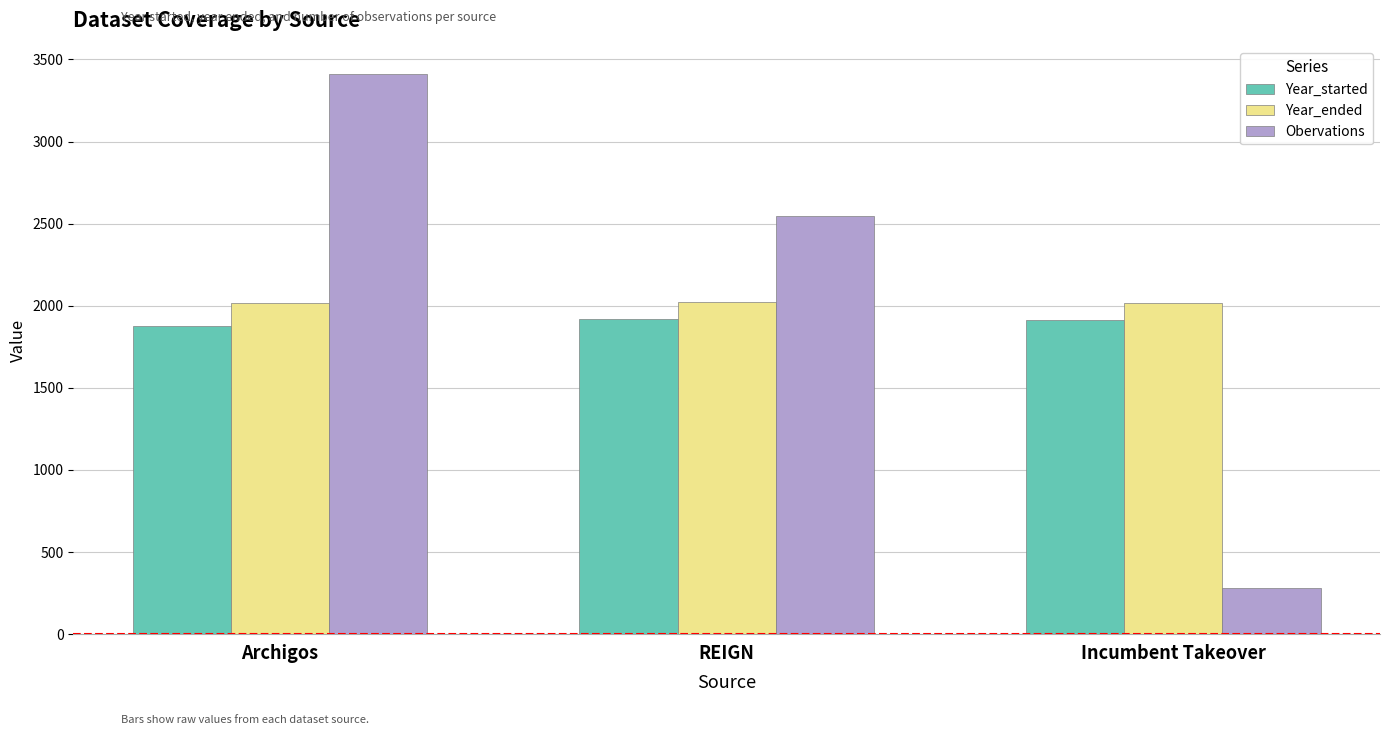

What is the difference between the highest and lowest values at Incumbent Takeover?

1740